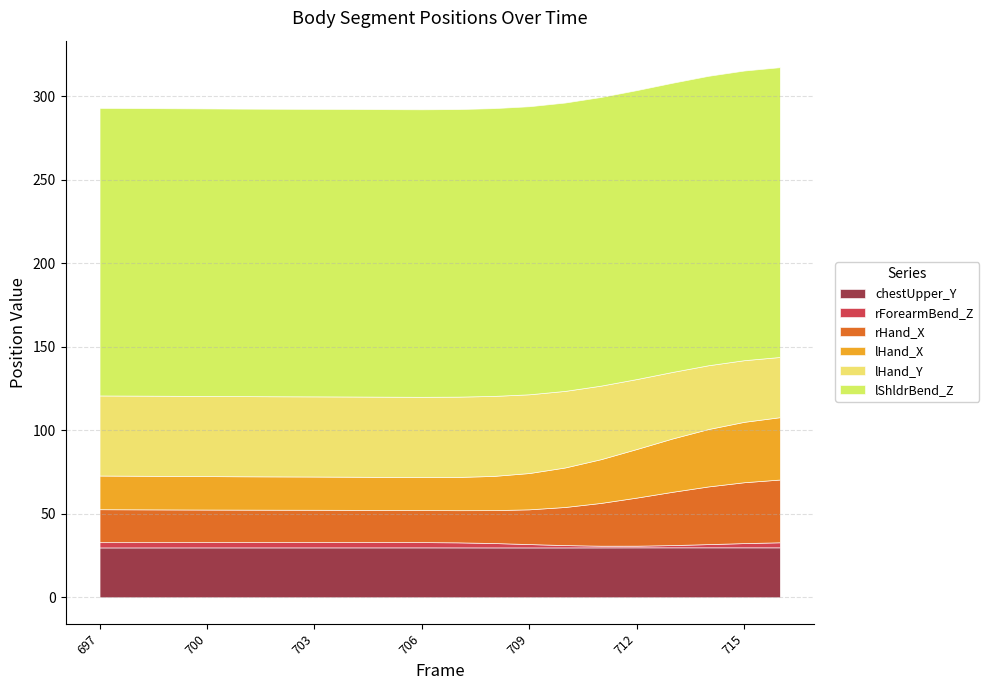

Which category has the highest value in the rForearmBend_Z series?

705